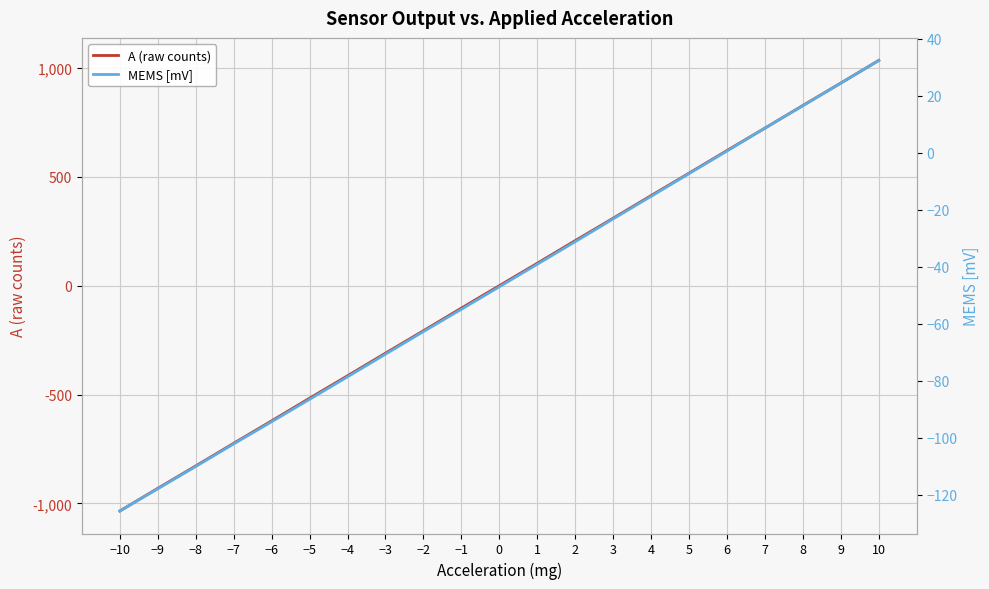

Is the value of MEMS [mV] at −5 greater than the value of A (raw counts) at −5?

Yes